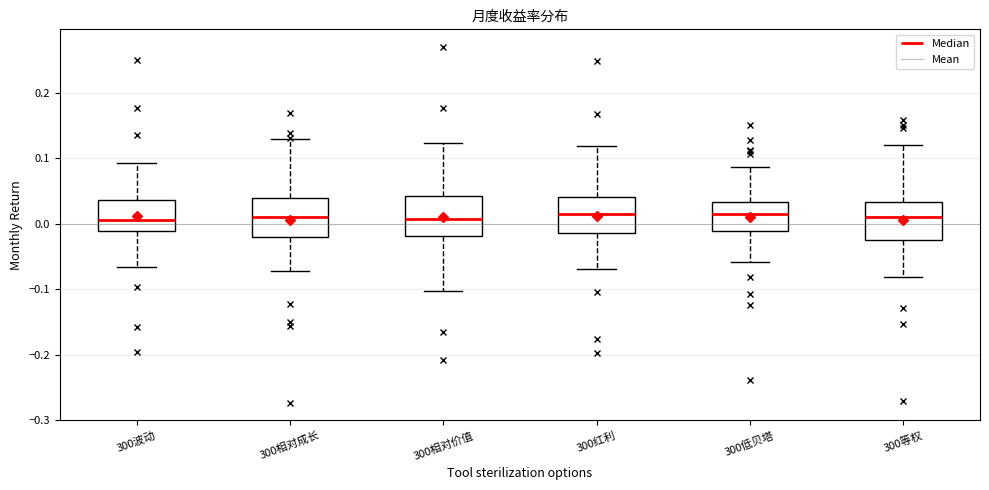

Reading left to right, read every box against the y-axis: the position of its median line, the range the box covers, and the ends of its whiskers. The values are not printed on the chart, so give them approximately, as read against the axis.

300波动: median 0.01, box -0.01 to 0.04, whiskers -0.07 to 0.09
300相对成长: median 0.01, box -0.02 to 0.04, whiskers -0.07 to 0.13
300相对价值: median 0.01, box -0.02 to 0.04, whiskers -0.10 to 0.12
300红利: median 0.01, box -0.01 to 0.04, whiskers -0.07 to 0.12
300低贝塔: median 0.02, box -0.01 to 0.03, whiskers -0.06 to 0.09
300等权: median 0.01, box -0.02 to 0.03, whiskers -0.08 to 0.12